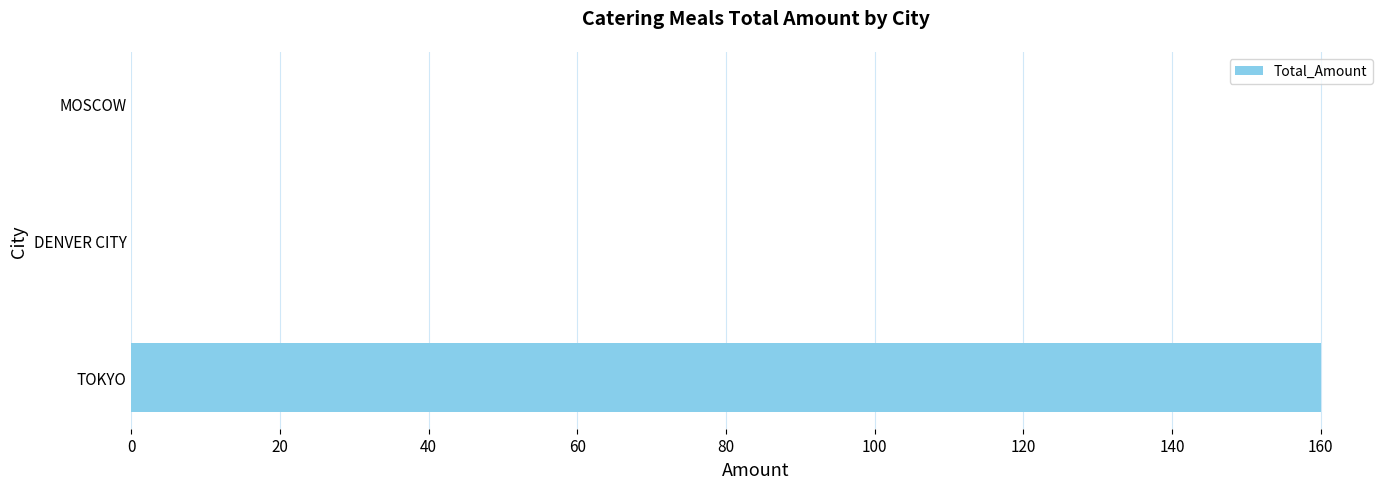

How many series are shown in this chart?

1